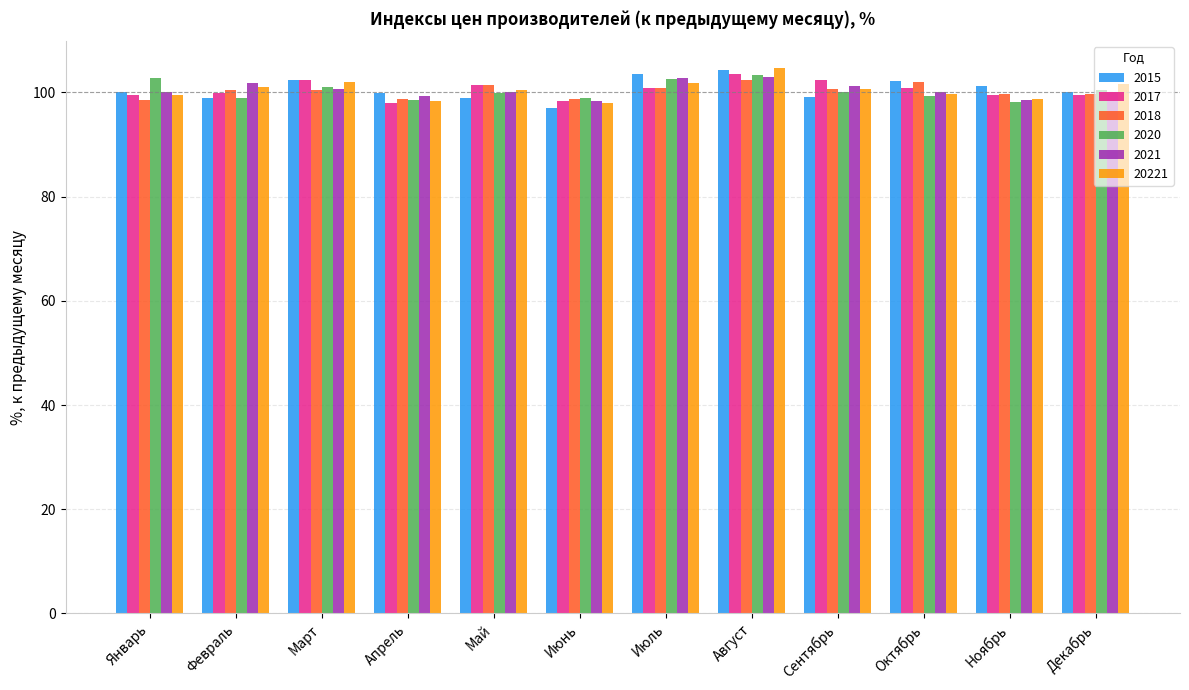

Is the value of 2018 at Апрель greater than the value of 2015 at Июль?

No